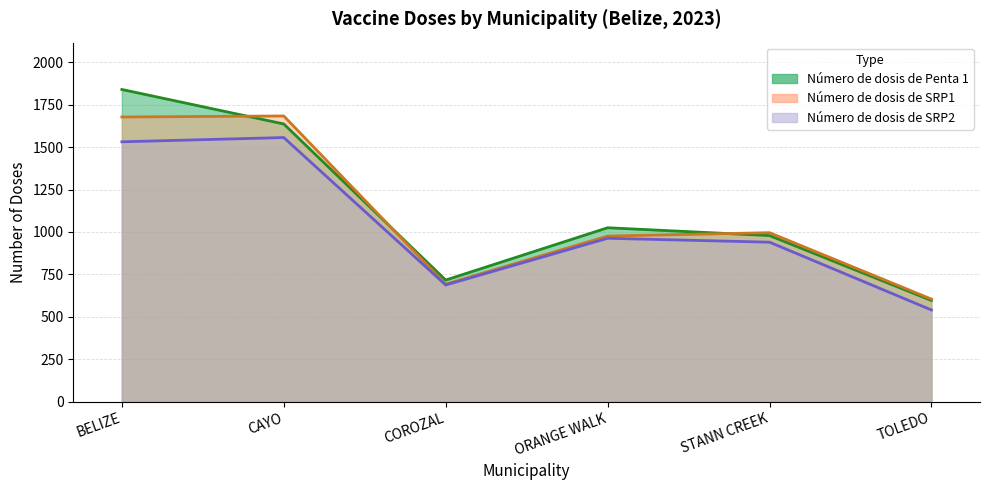

At which category does the chart reach its peak across all series?

BELIZE